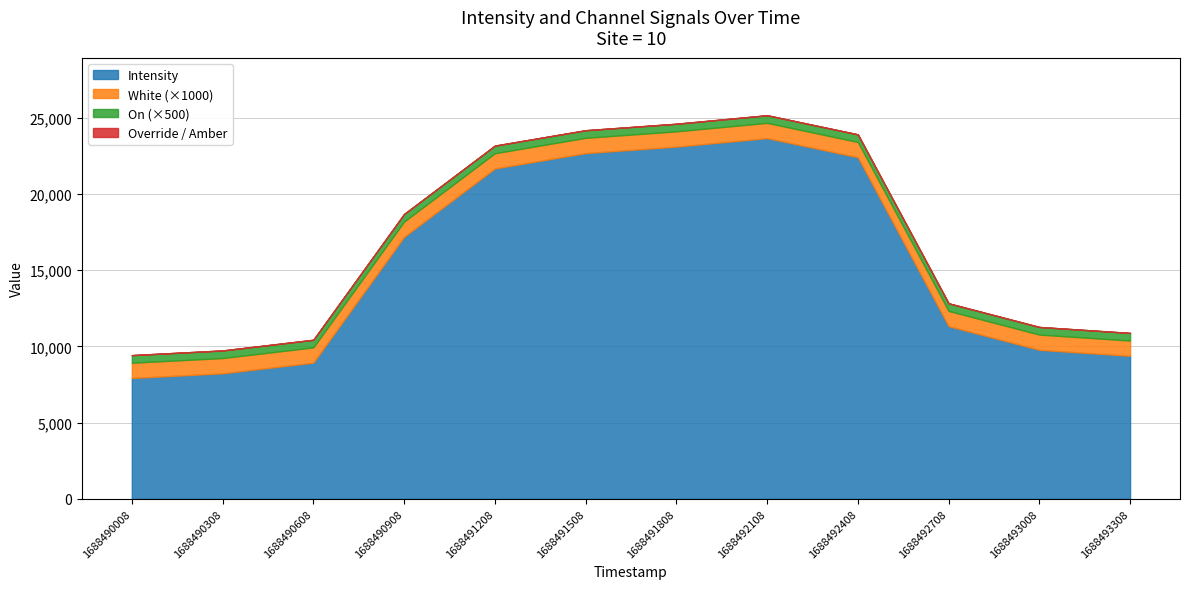

True or false: Override and On cross at least once.

False